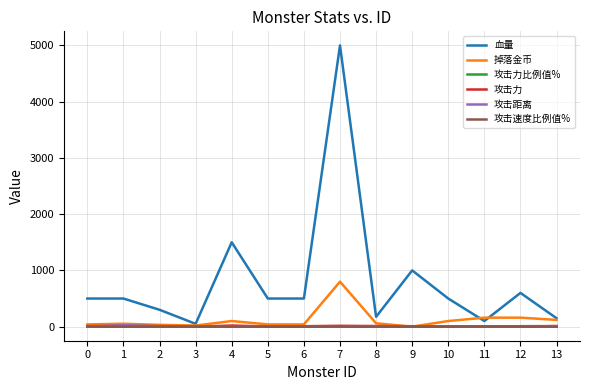

Between 9 and 12, which series saw the biggest shift?

血量